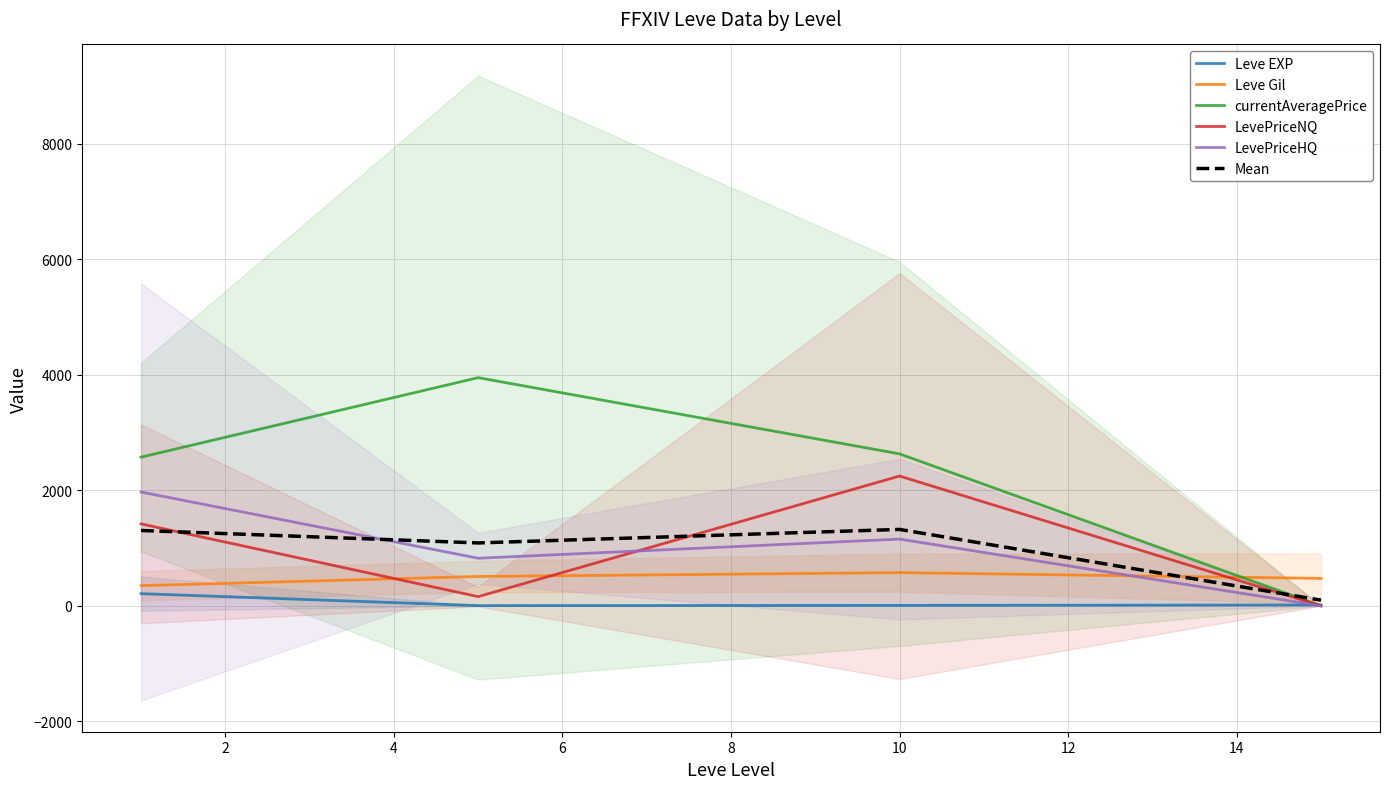

Between 0 and 4, which series saw the biggest shift?

LevePriceNQ